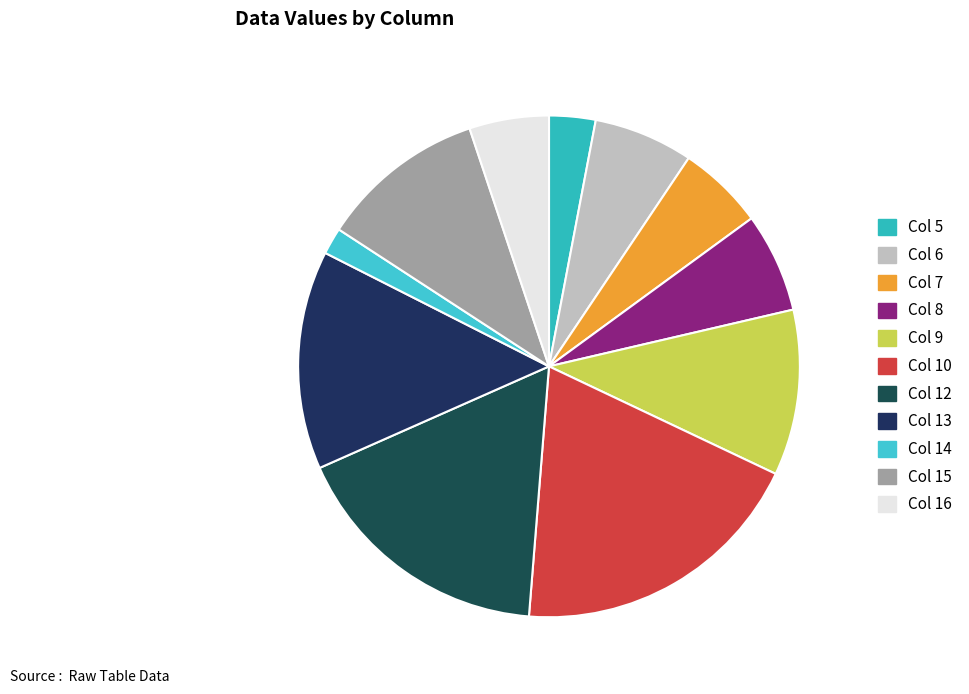

True or false: Col 8 accounts for 20% of the total.

False